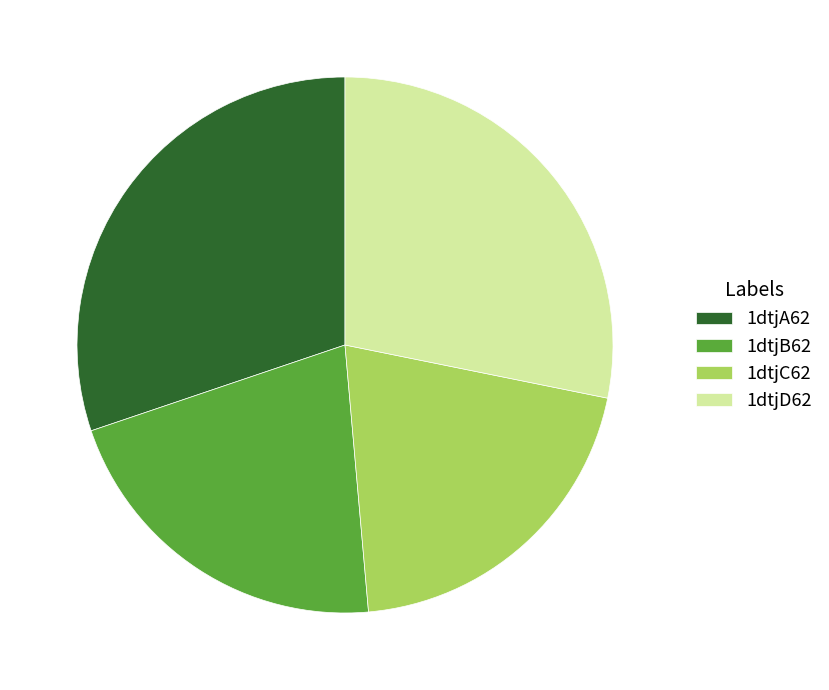

Rank the categories by value from highest to lowest.

1dtjA62, 1dtjD62, 1dtjB62, 1dtjC62